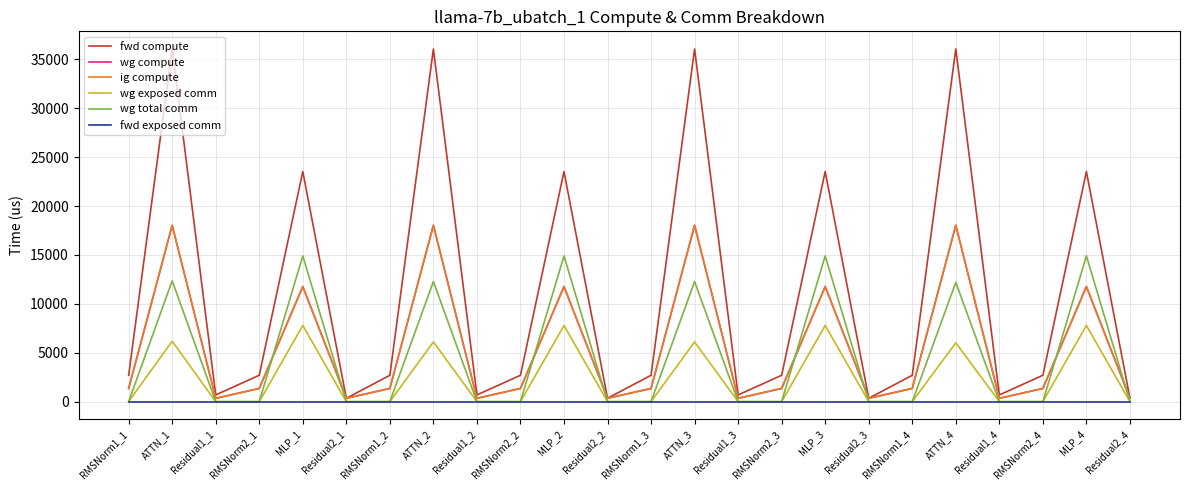

Is this an area chart (filled region under the line)?

No